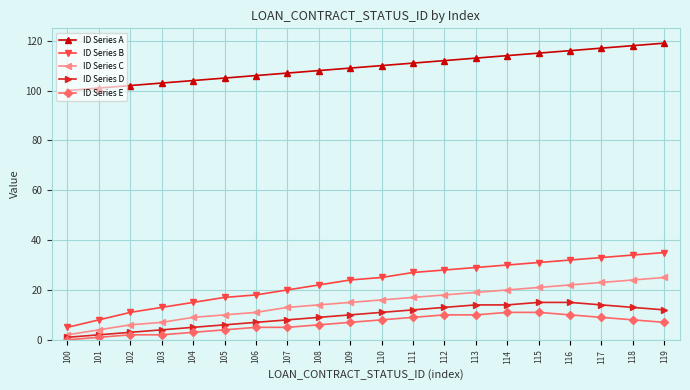

List the labels in order of ID Series A value, smallest first.

100, 101, 102, 103, 104, 105, 106, 107, 108, 109, 110, 111, 112, 113, 114, 115, 116, 117, 118, 119